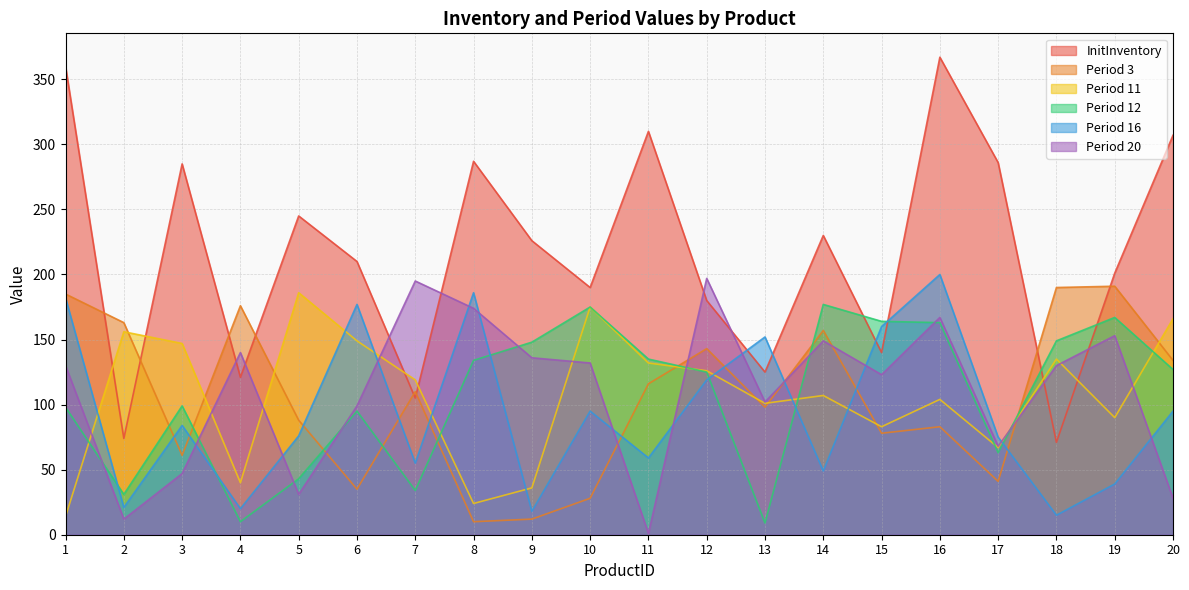

Read the Period 16 value at 4.

20